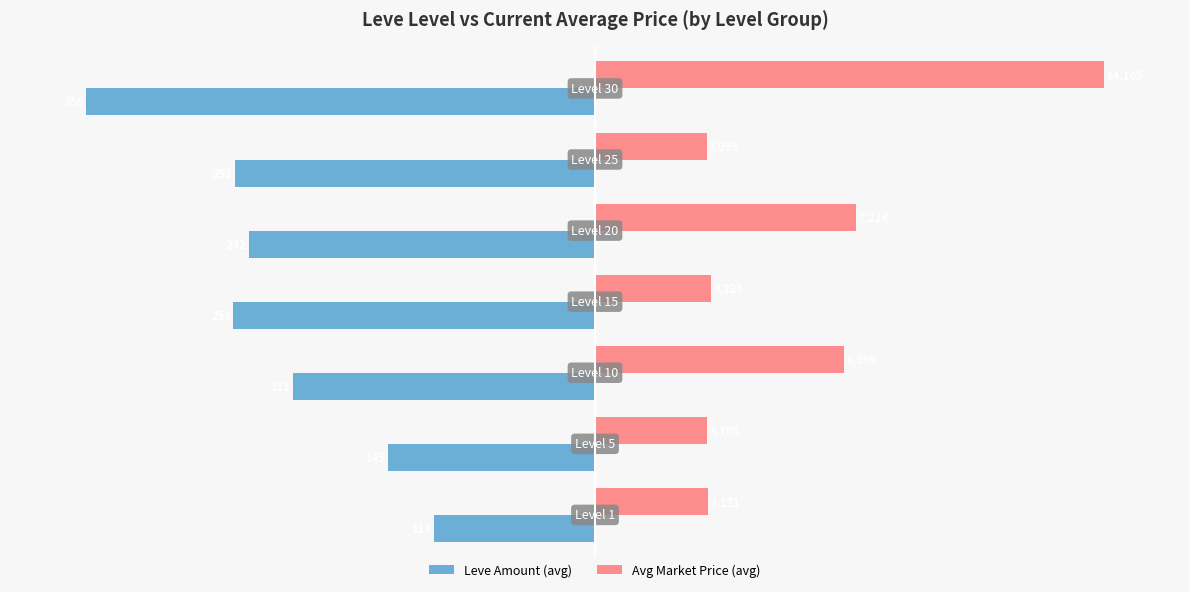

What are all the series names shown in the legend?

Leve Amount (avg), Avg Market Price (avg)